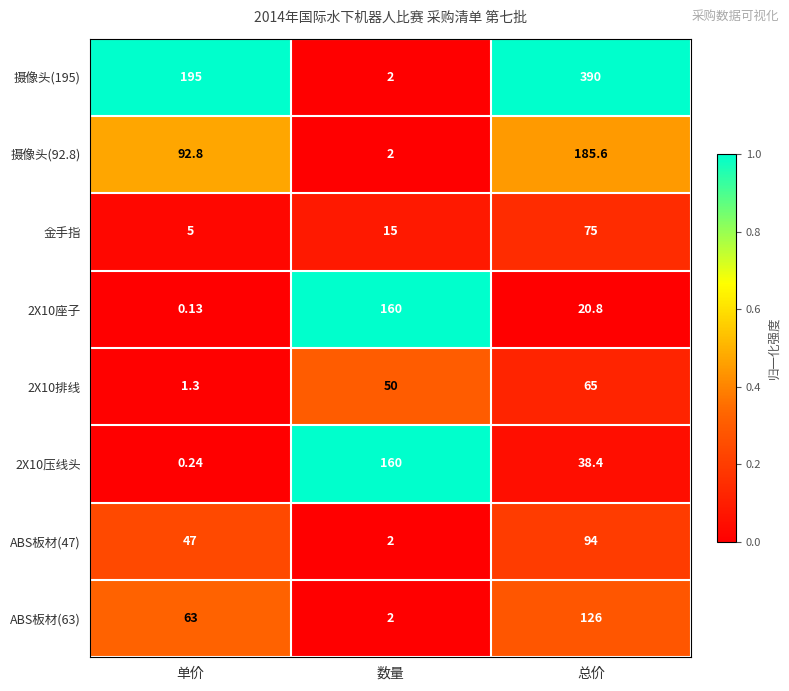

Is the value of 2X10压线头 at 单价 greater than the value of 2X10排线 at 数量?

No